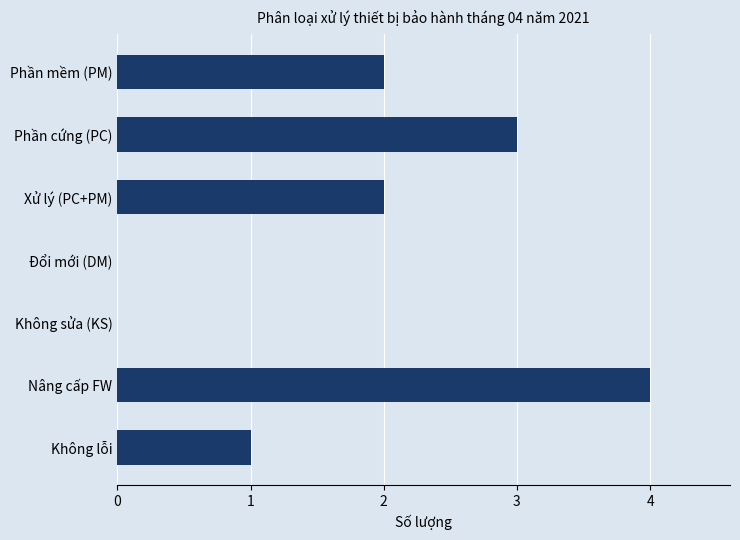

Is it true that the value at Phần cứng (PC) is 3?

True